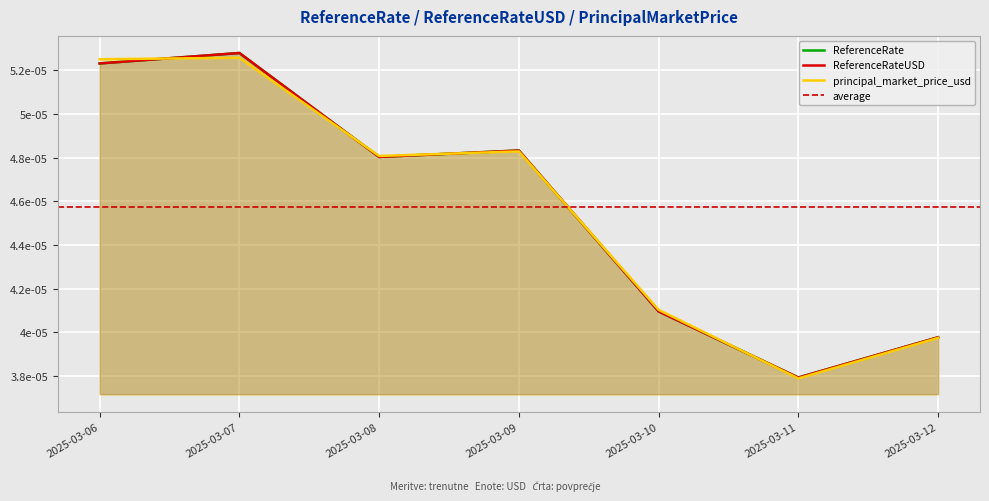

Which series ends up on top after the final intersection of principal_market_price_usd and ReferenceRateUSD?

ReferenceRateUSD